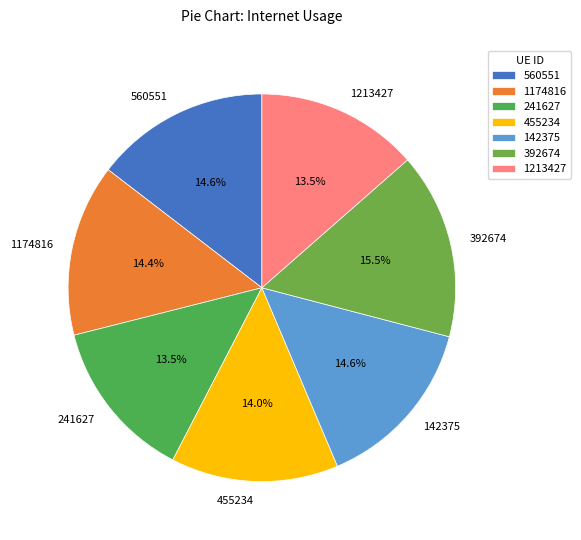

How many segments does this pie chart have?

7